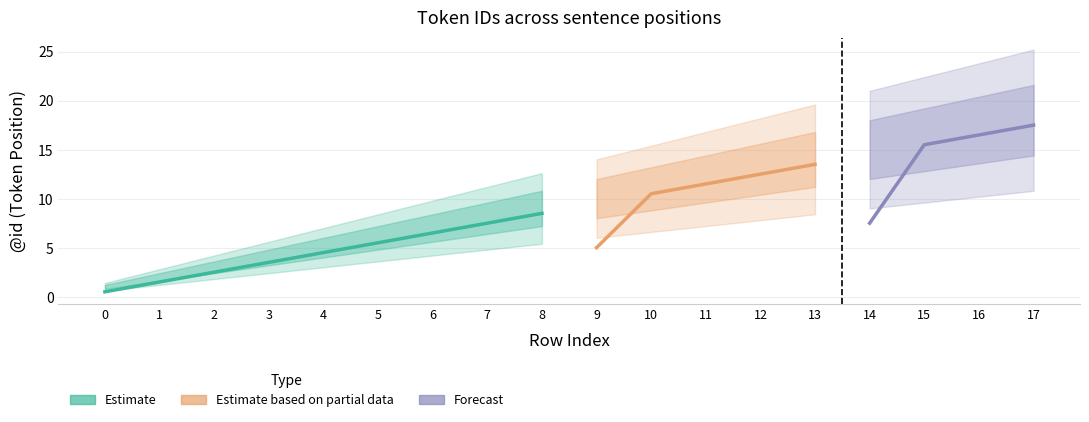

The chart shows a value of 9 at 5. True or false?

False